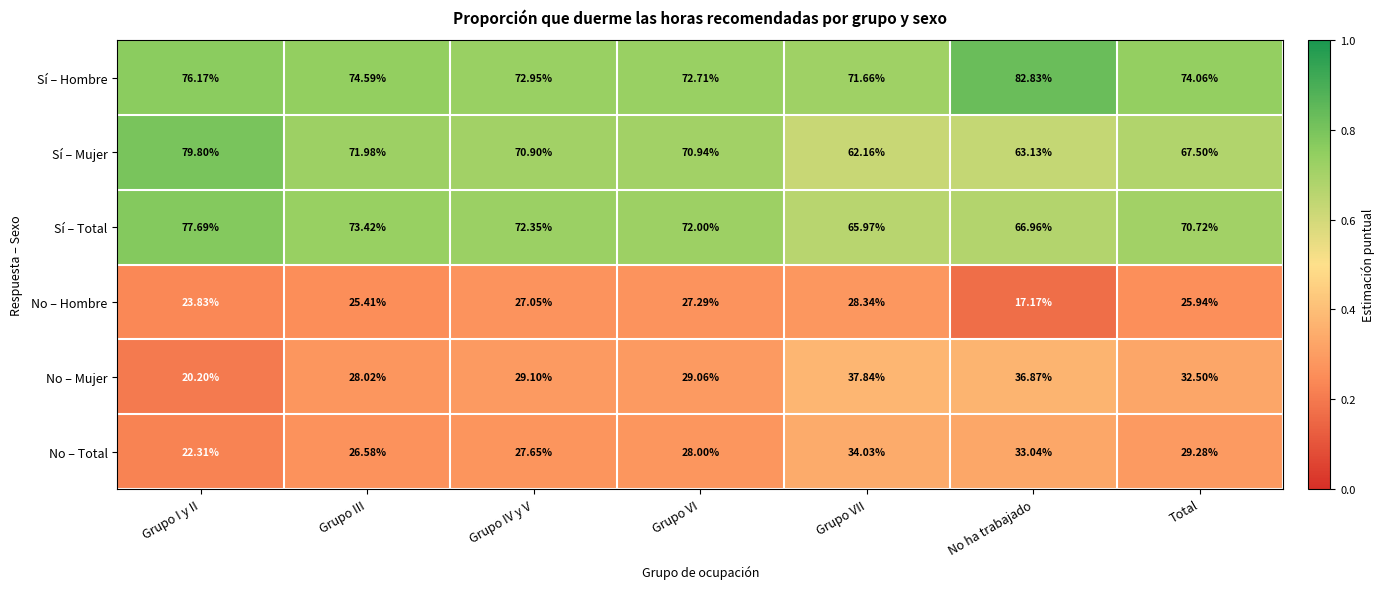

At which label does Sí – Mujer reach its minimum?

Grupo VII